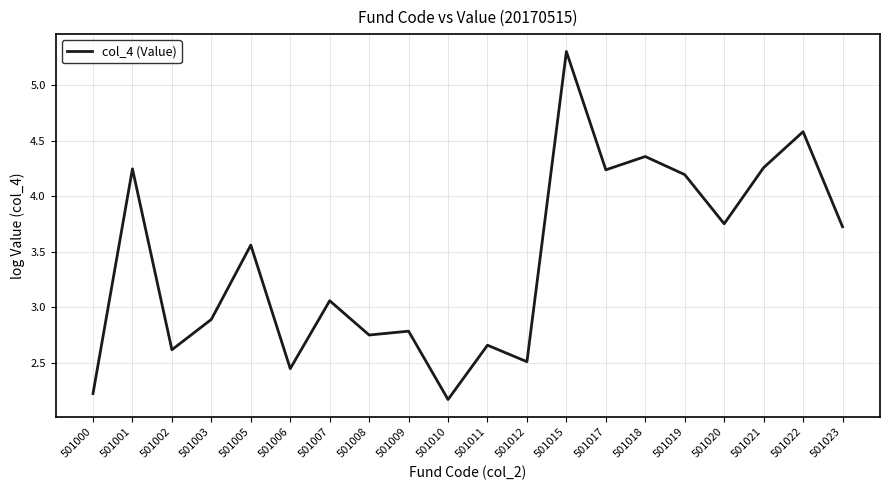

Which has a higher value, 501003 or 501023?

501023